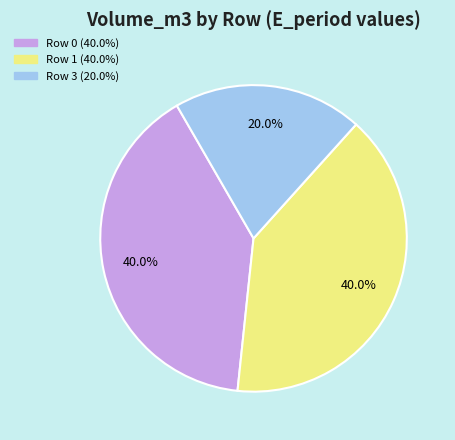

Is there a majority slice in this chart?

No